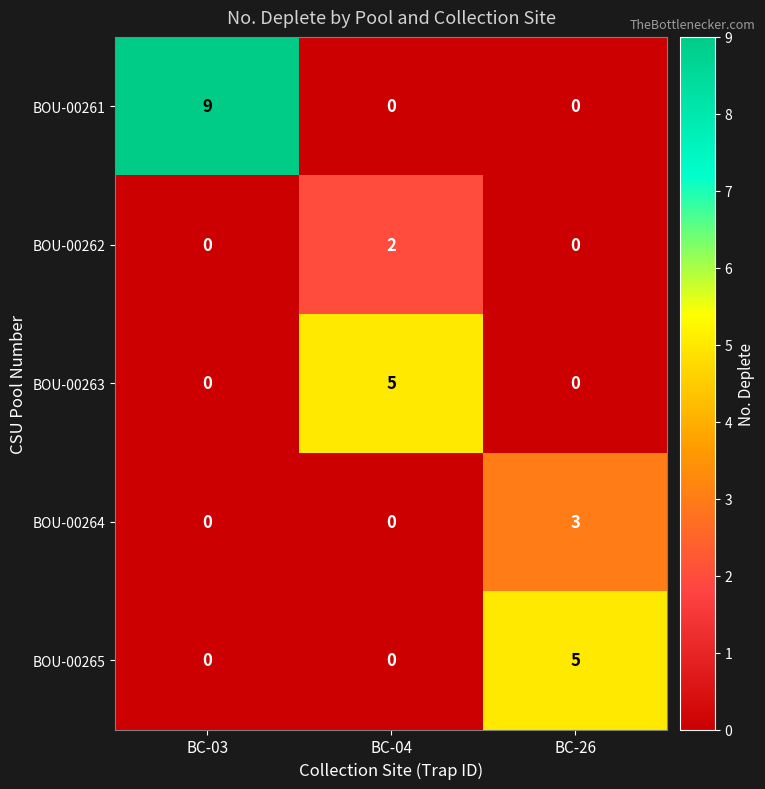

Reading right to left, what are all the values shown in this chart?

BOU-00261: BC-26=0	BC-04=0	BC-03=9
BOU-00262: BC-26=0	BC-04=2	BC-03=0
BOU-00263: BC-26=0	BC-04=5	BC-03=0
BOU-00264: BC-26=3	BC-04=0	BC-03=0
BOU-00265: BC-26=5	BC-04=0	BC-03=0